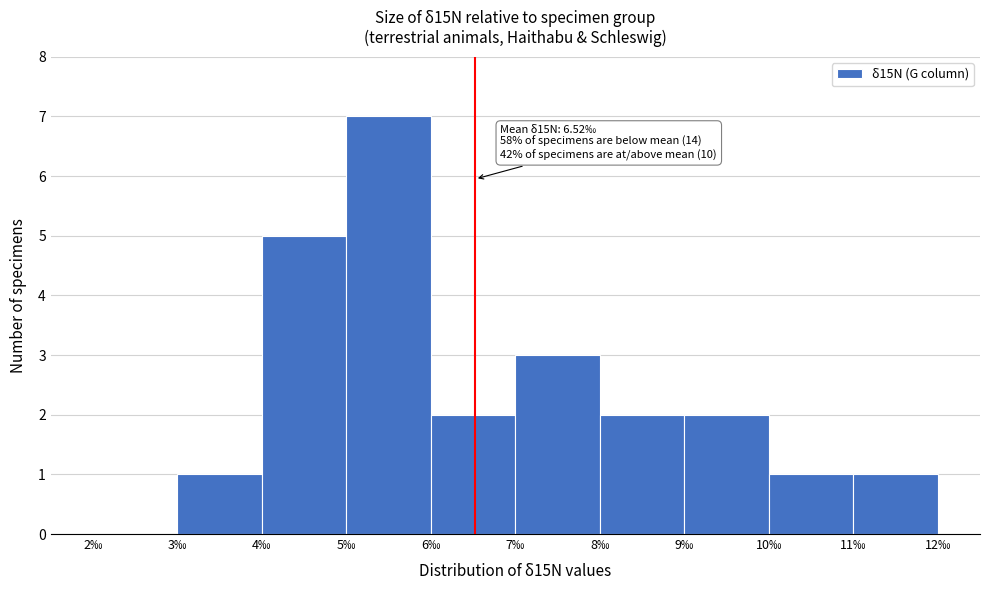

Over which range of the x-axis is the bar tallest?

5 to 6